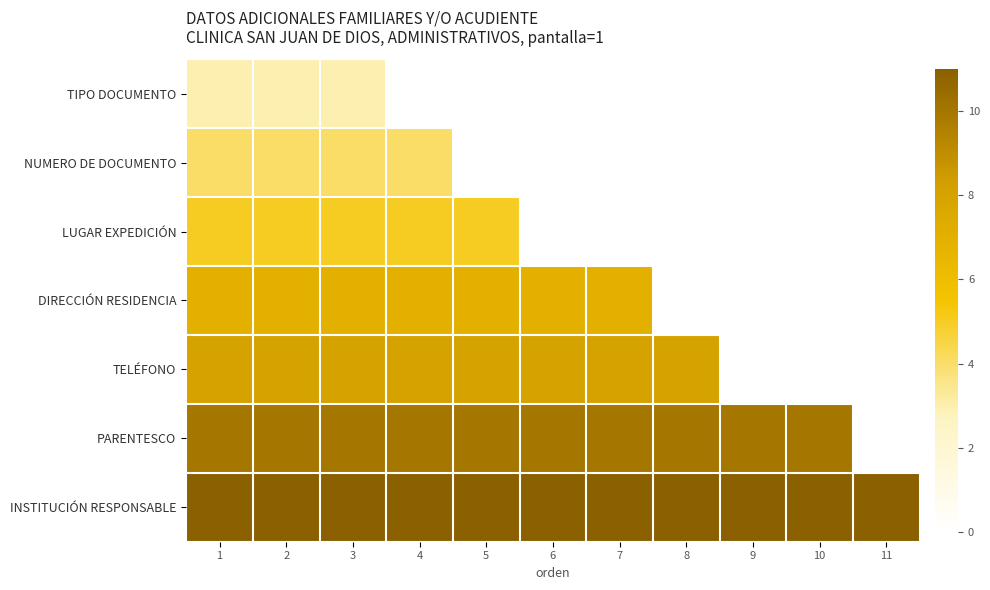

Reading left to right, what are all the values shown in this chart?

TIPO DOCUMENTO: 1=3	2=3	3=3	4=0	5=0	6=0	7=0	8=0	9=0	10=0	11=0
NUMERO DE DOCUMENTO: 1=4	2=4	3=4	4=4	5=0	6=0	7=0	8=0	9=0	10=0	11=0
LUGAR EXPEDICIÓN: 1=5	2=5	3=5	4=5	5=5	6=0	7=0	8=0	9=0	10=0	11=0
DIRECCIÓN RESIDENCIA: 1=7	2=7	3=7	4=7	5=7	6=7	7=7	8=0	9=0	10=0	11=0
TELÉFONO: 1=8	2=8	3=8	4=8	5=8	6=8	7=8	8=8	9=0	10=0	11=0
PARENTESCO: 1=10	2=10	3=10	4=10	5=10	6=10	7=10	8=10	9=10	10=10	11=0
INSTITUCIÓN RESPONSABLE: 1=11	2=11	3=11	4=11	5=11	6=11	7=11	8=11	9=11	10=11	11=11